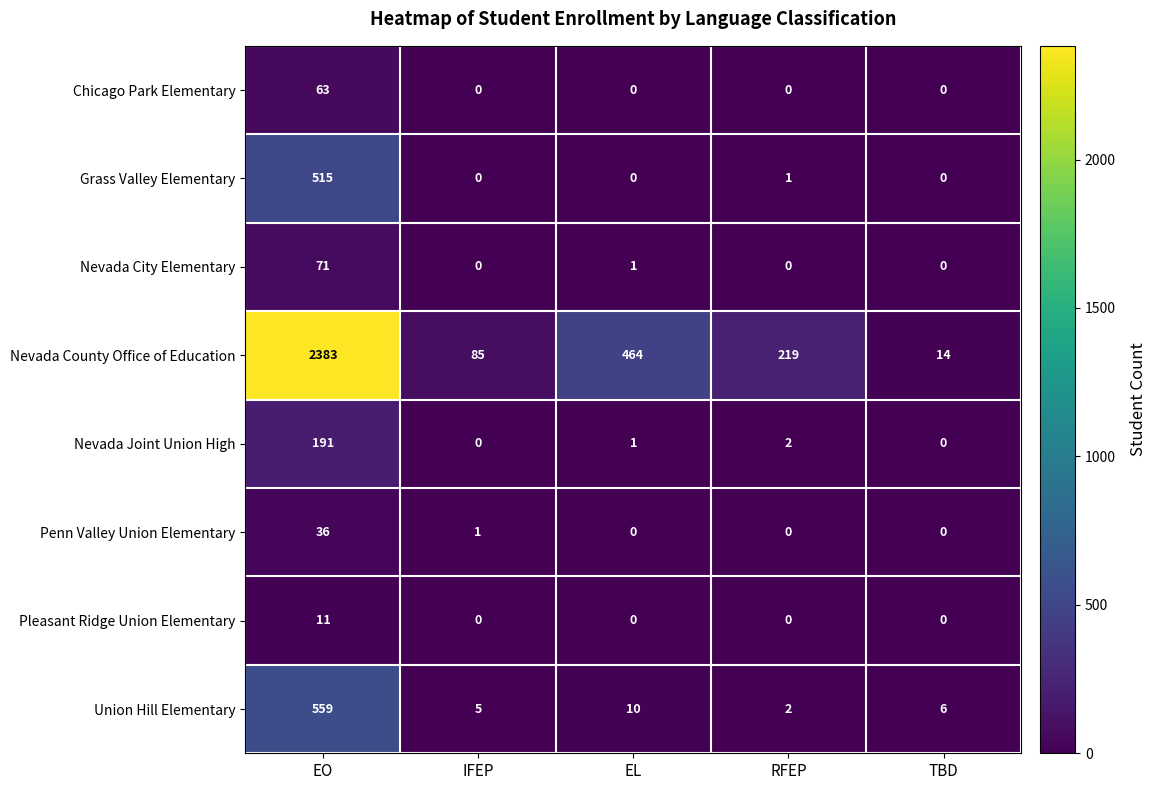

What is the spread (max minus min) of values at EO?

2372